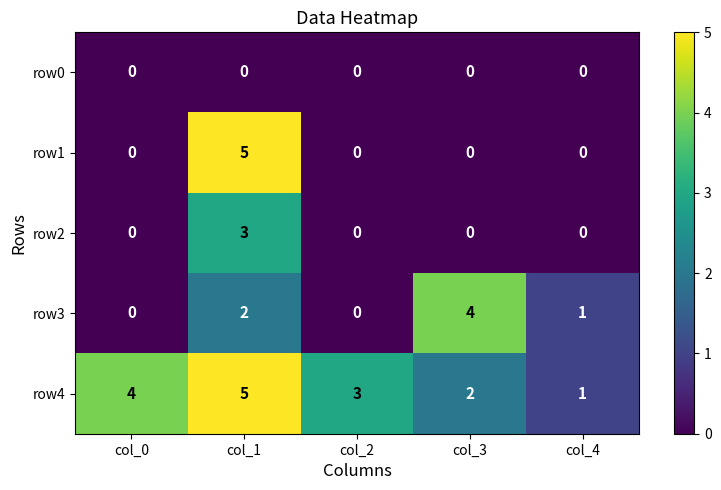

Reading left to right, extract all data points from this chart.

row0: col_0=0	col_1=0	col_2=0	col_3=0	col_4=0
row1: col_0=0	col_1=5	col_2=0	col_3=0	col_4=0
row2: col_0=0	col_1=3	col_2=0	col_3=0	col_4=0
row3: col_0=0	col_1=2	col_2=0	col_3=4	col_4=1
row4: col_0=4	col_1=5	col_2=3	col_3=2	col_4=1